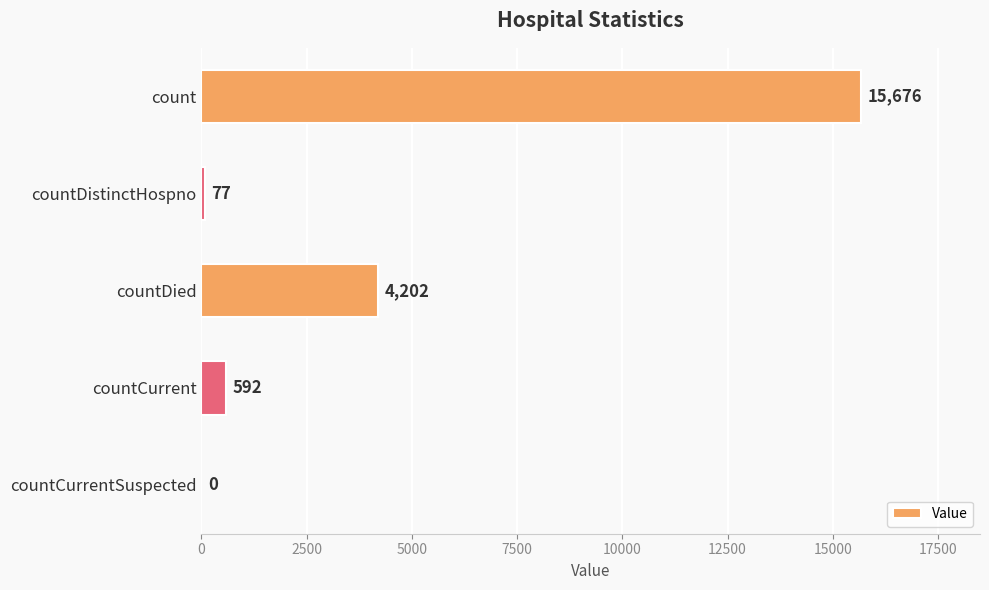

Reading bottom to top, transcribe all the data shown in this chart.

countCurrentSuspected=0	countCurrent=592	countDied=4202	countDistinctHospno=77	count=15676